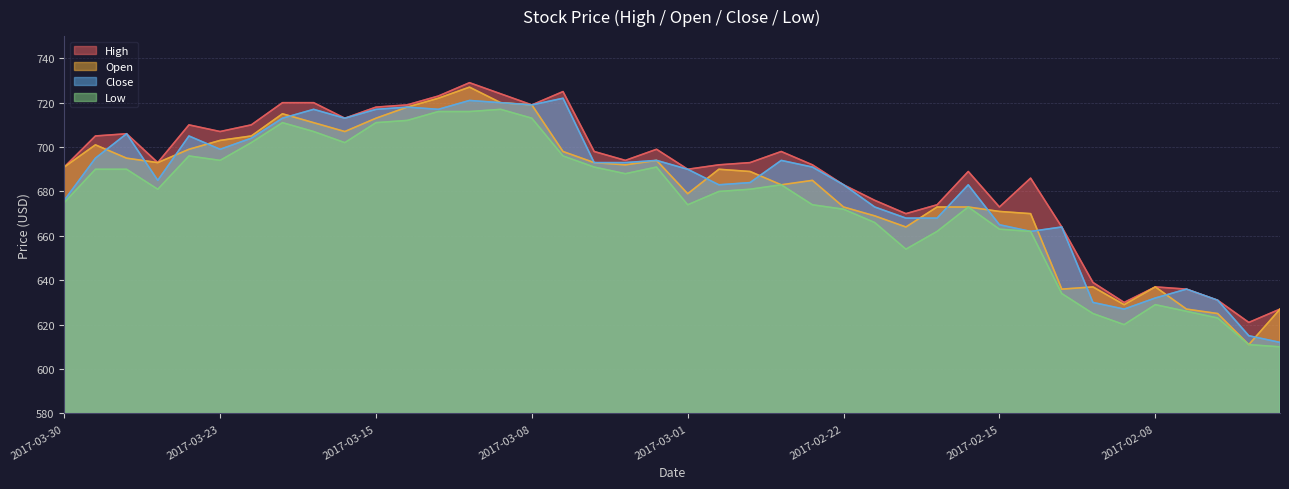

True or false: Open and Low cross at least once.

False